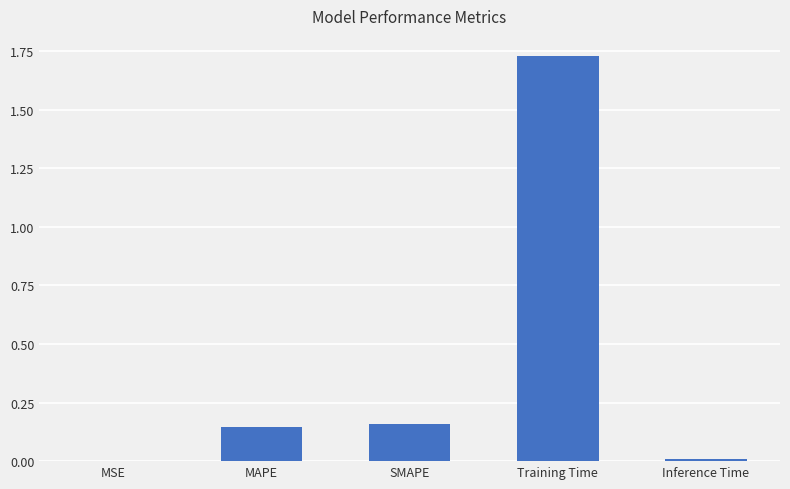

Is it true that the value at Training Time is 0.4?

False